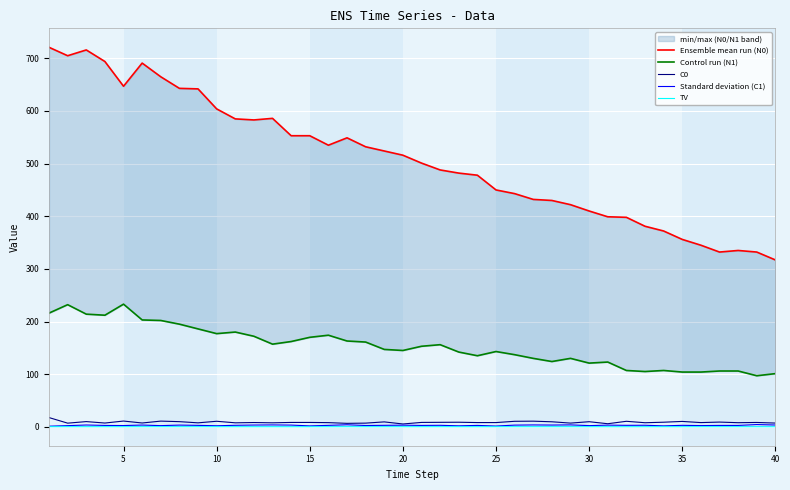

What is the spread (max minus min) of values at 15?

552.9